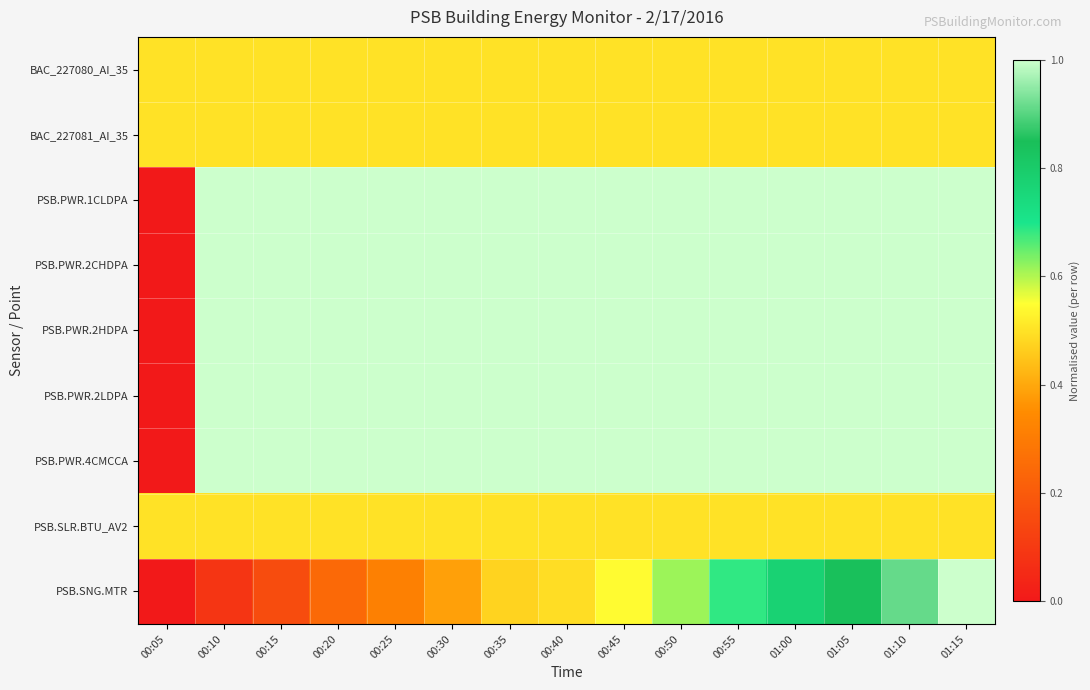

At how many categories does at least one series exceed 0?

15